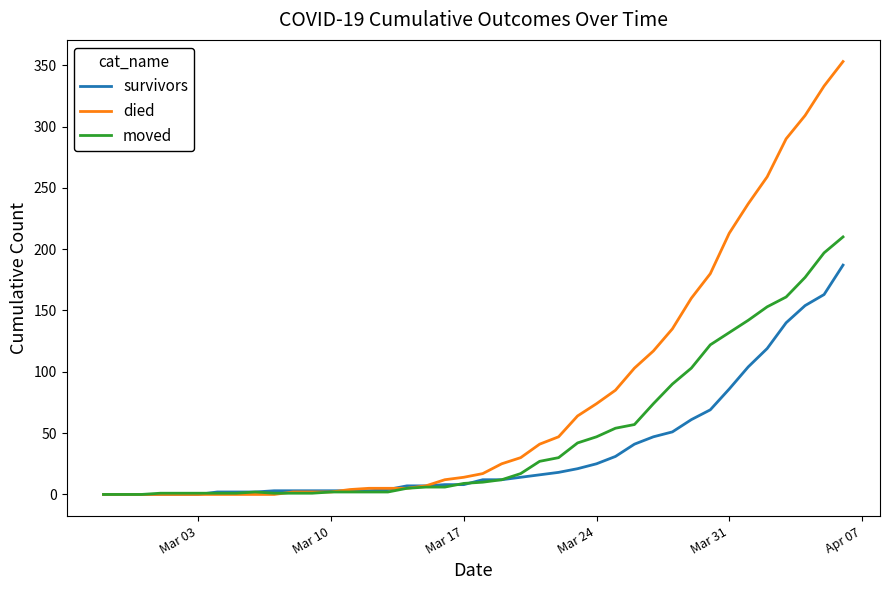

List the series in order of their peak value, lowest first.

survivors, moved, died